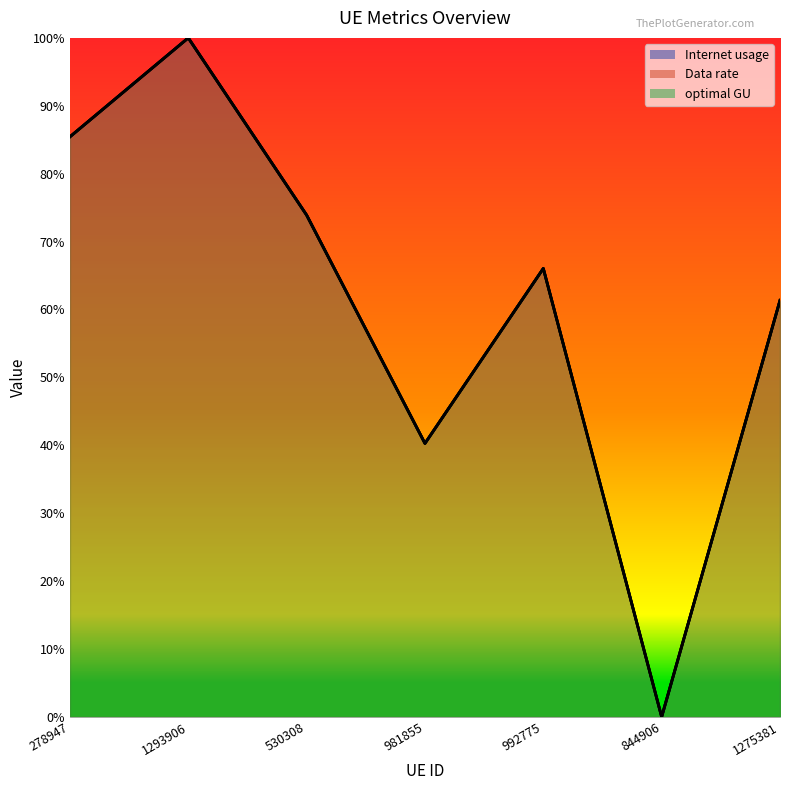

What are all the series names shown in the legend?

Internet usage, Data rate, optimal GU